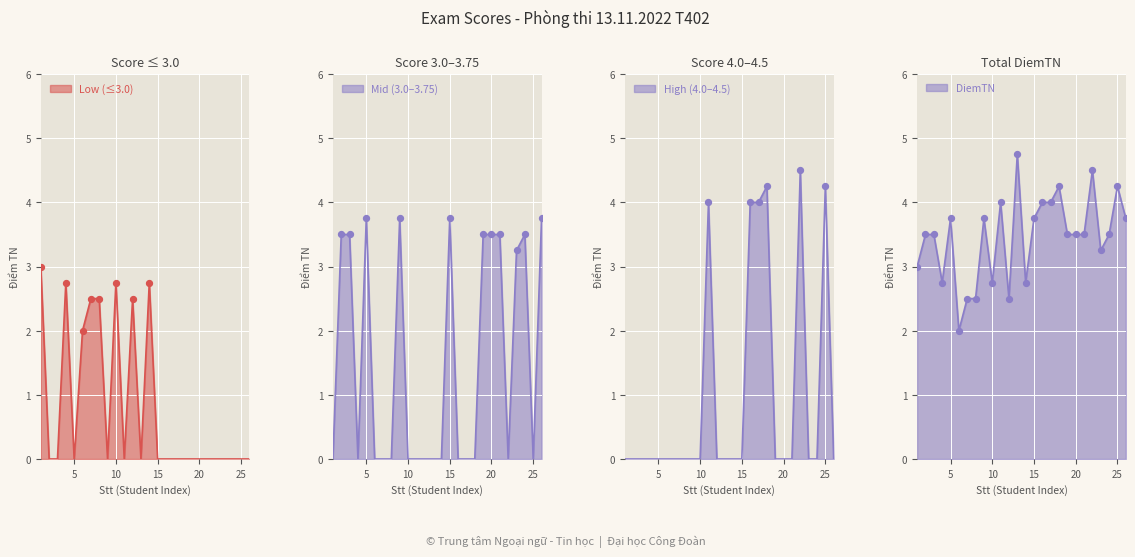

What is the ratio of the value at 24 to the value at 2?

1.0